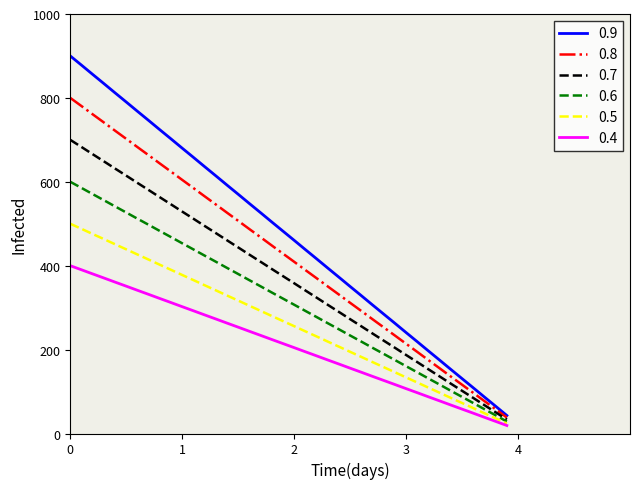

What is the greatest value displayed?

900.0